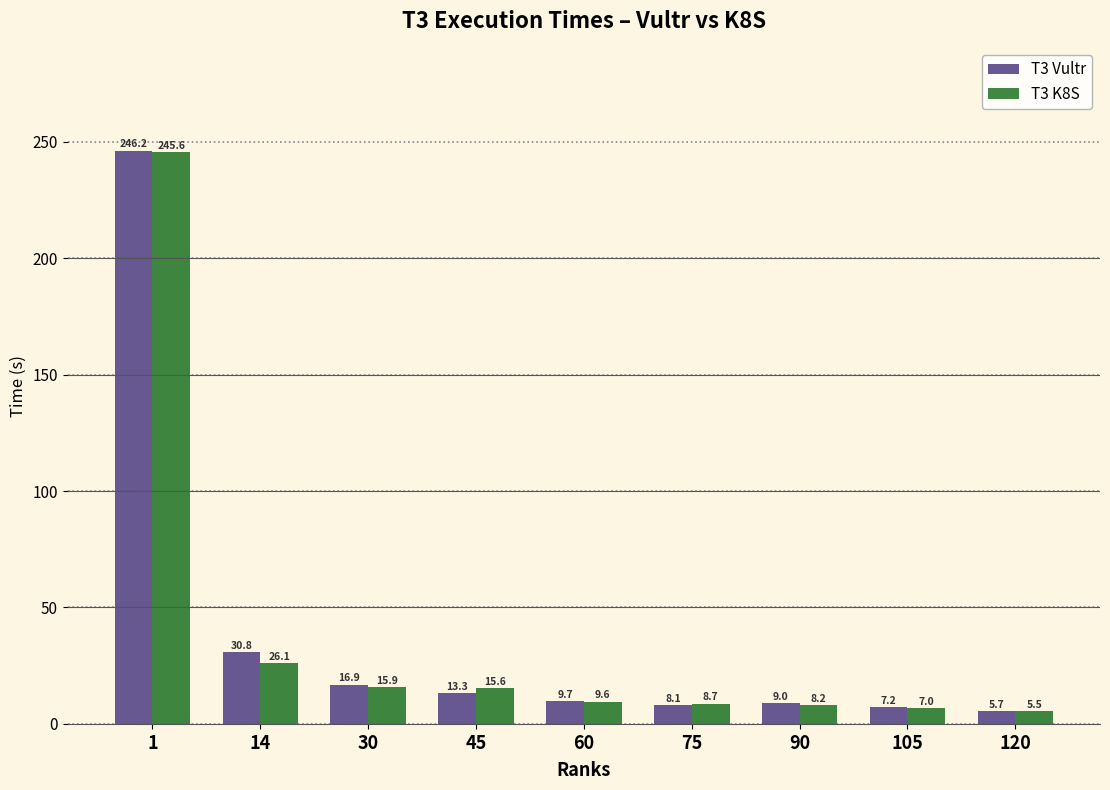

Reading left to right, list all the values displayed in this chart.

T3 Vultr: 246.2	30.8	16.9	13.3	9.7	8.1	9.0	7.2	5.7
T3 K8S: 245.6	26.1	15.9	15.6	9.6	8.7	8.2	7.0	5.5